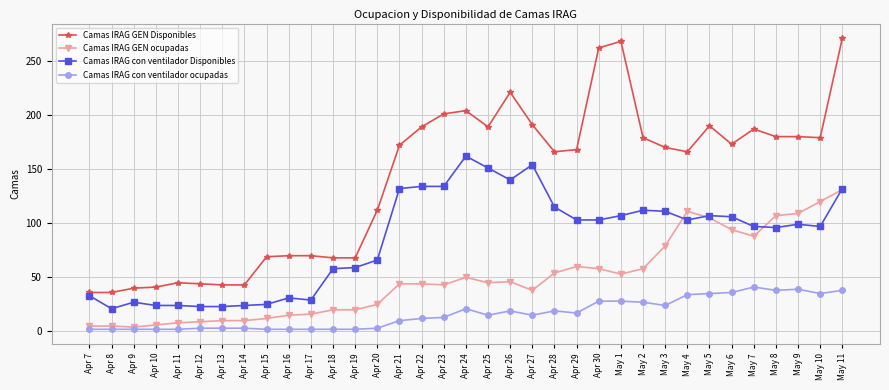

What is the total value across all series at Apr 28?

354